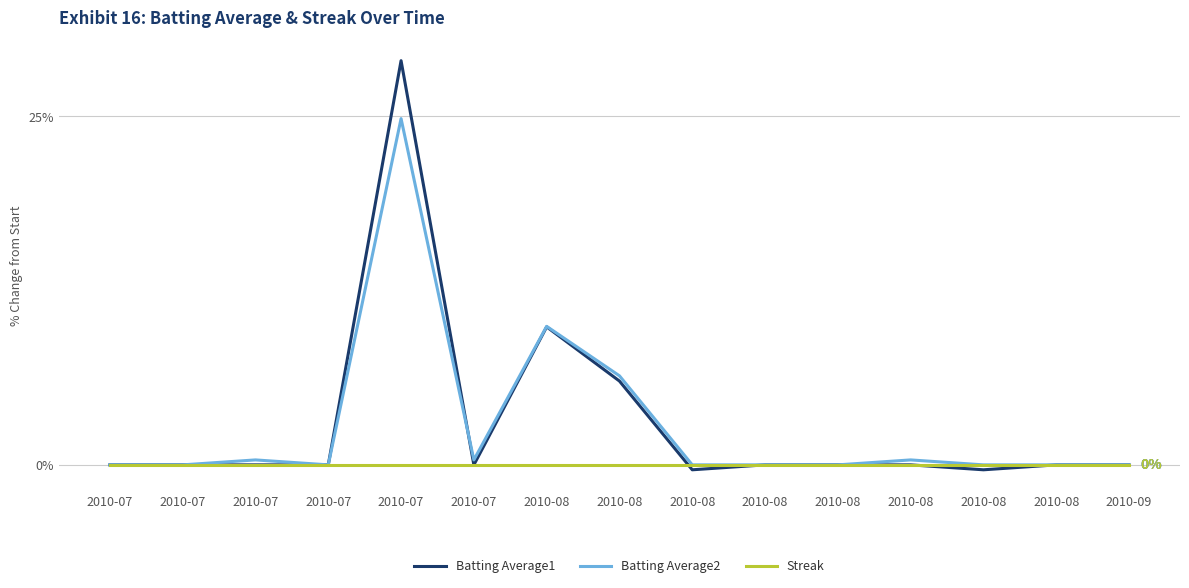

True or false: Batting Average1 has more than 0 points higher than both neighbors.

True